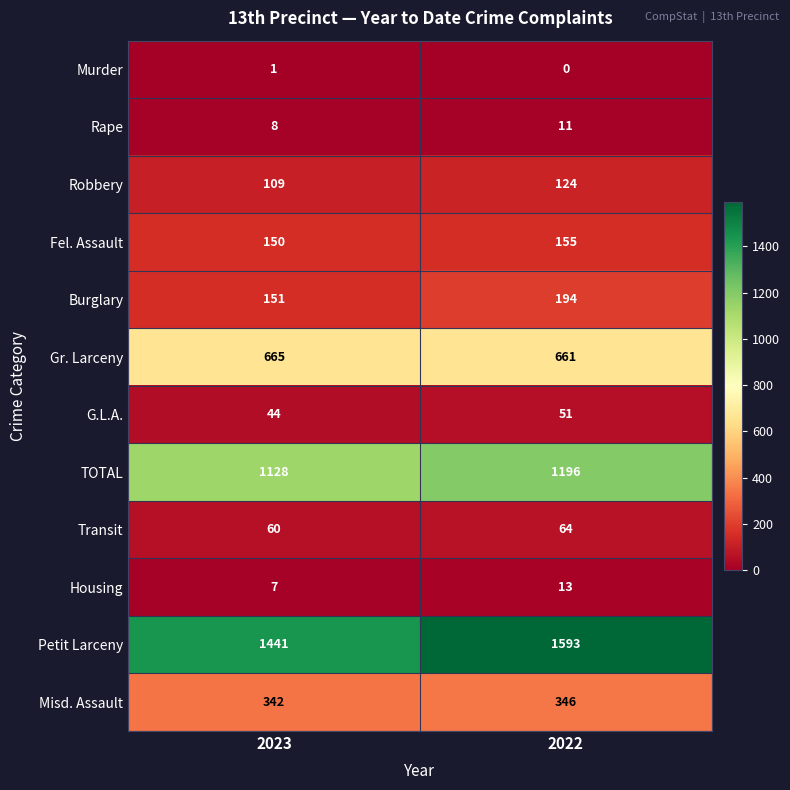

Which series changed the most between 2023 and 2022?

Petit Larceny